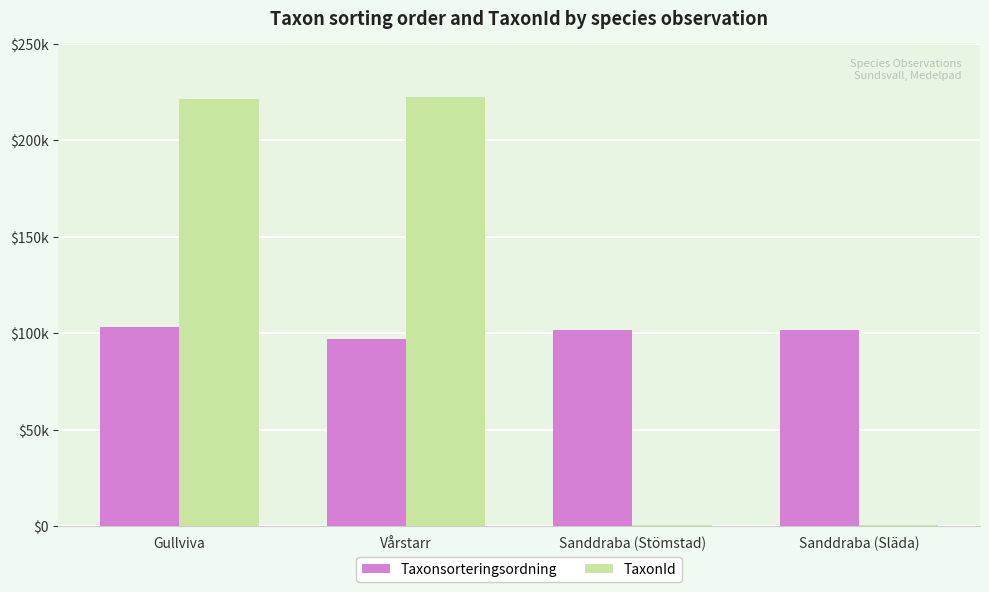

Rank the categories by TaxonId value from lowest to highest.

Sanddraba (Stömstad), Sanddraba (Släda), Gullviva, Vårstarr